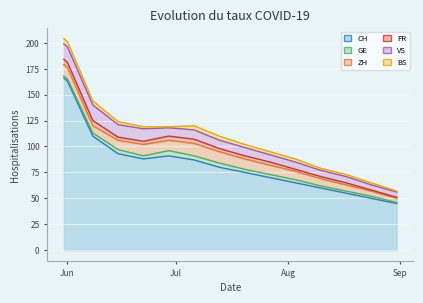

Which category has the highest value in the ZH series?

2020-07-06